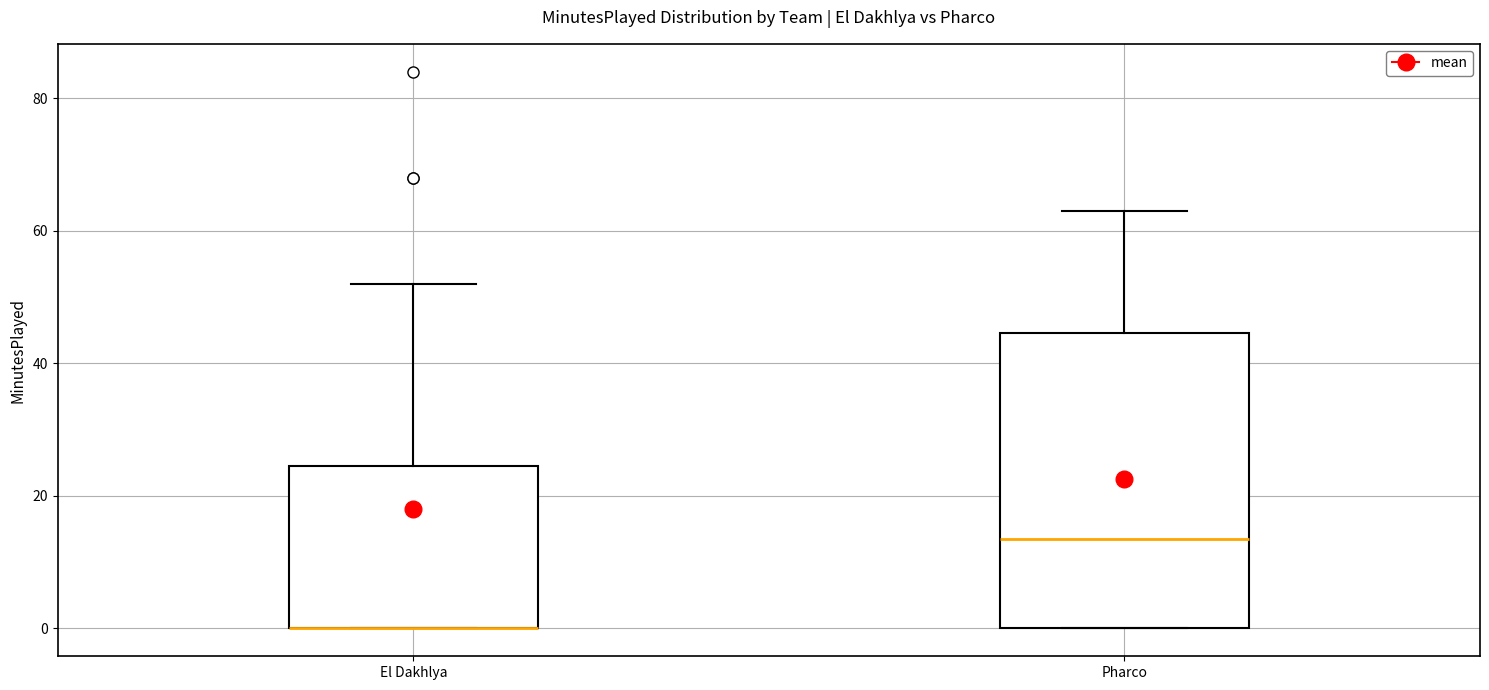

Reading left to right, transcribe this box plot: for each box, give where its median line is, the range the box spans, and where its two whiskers end, as read against the y-axis. The values are not printed on the chart, so give them approximately, as read against the axis.

El Dakhlya: median 0 (drawn on the box's lower edge), box 0 to 24, whiskers 0 to 52
Pharco: median 14, box 0 to 44, whiskers 0 to 64